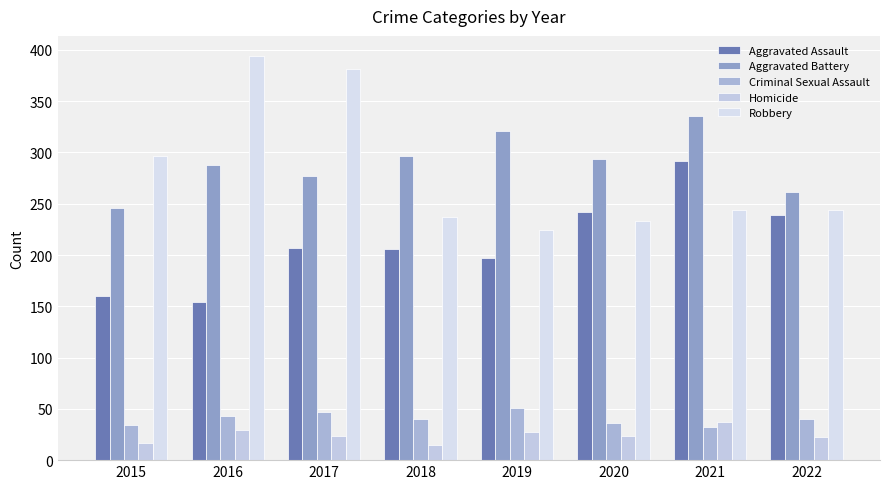

True or false: Aggravated Battery has a value of 61 at 2017.

False